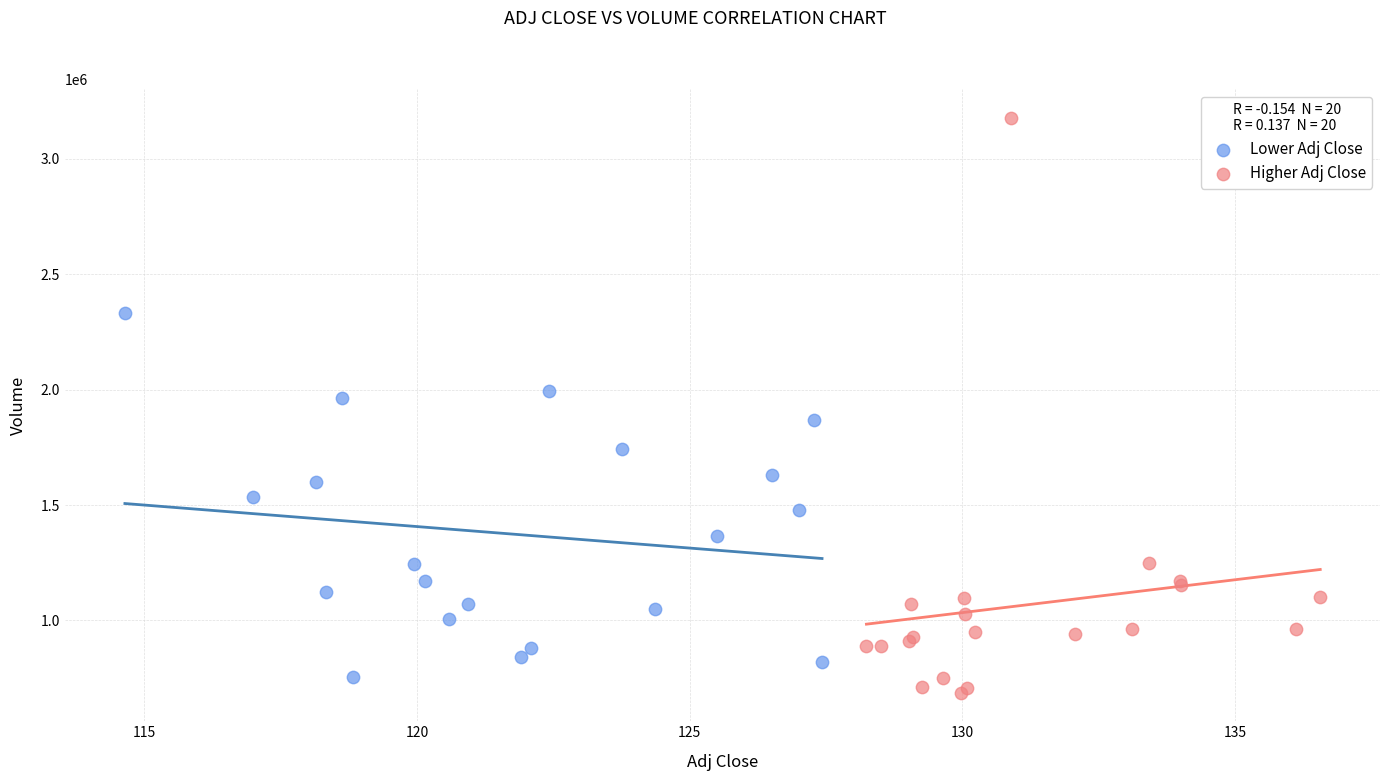

Which series contains the highest Y value?

Higher Adj Close